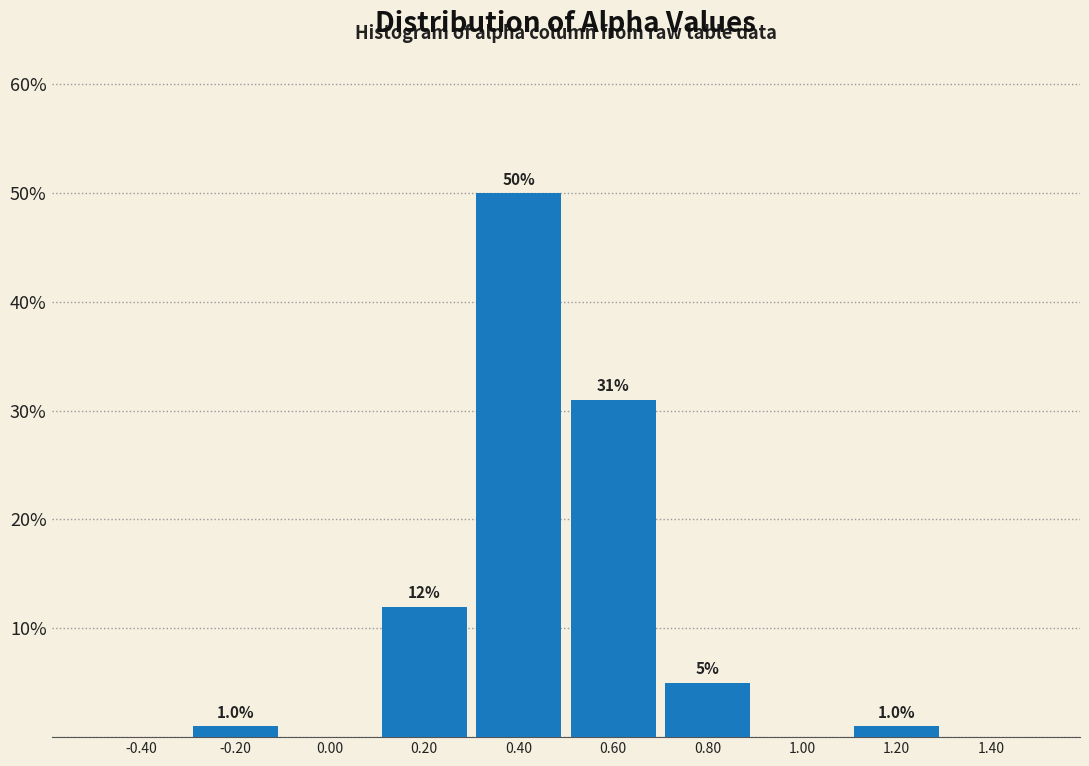

Over which range of the x-axis is the bar tallest?

0.3 to 0.5